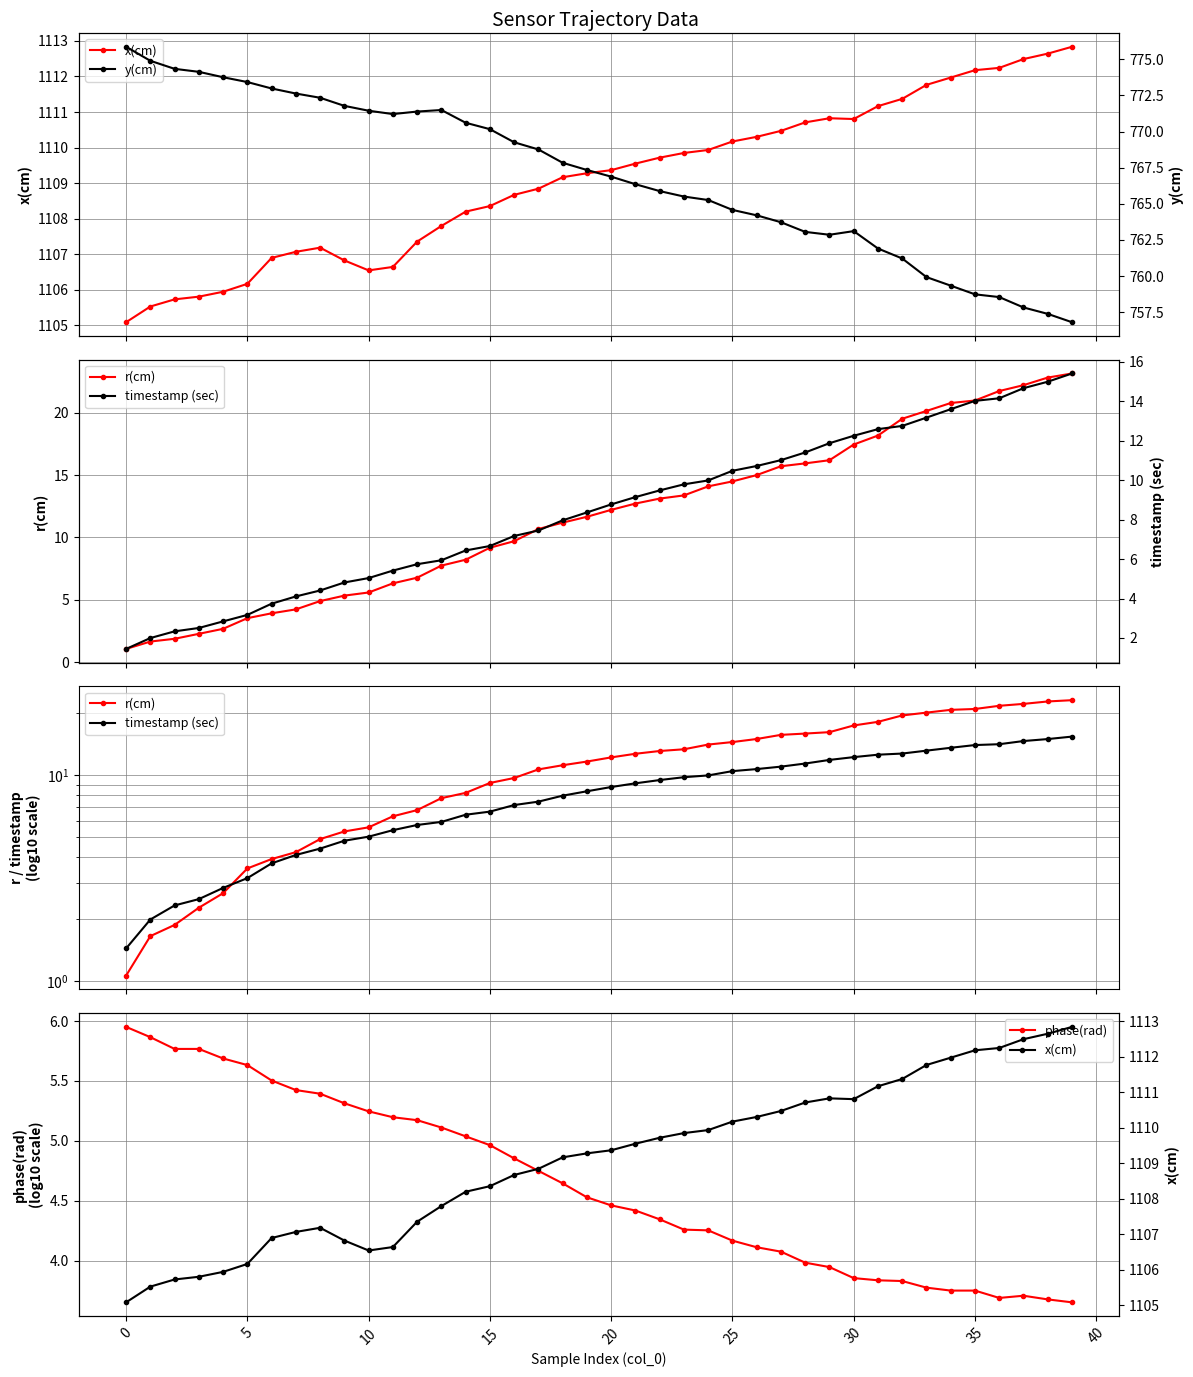

What is the total value across all series at 27?

1905.0